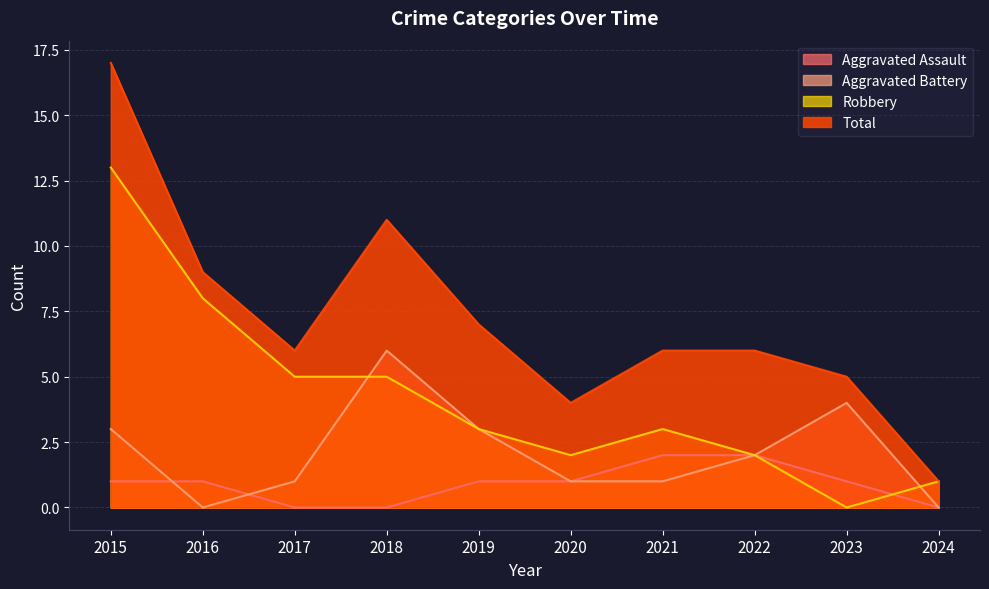

Reading right to left, list all the values displayed in this chart.

Aggravated Assault: 2024=0	2023=1	2022=2	2021=2	2020=1	2019=1	2018=0	2017=0	2016=1	2015=1
Aggravated Battery: 2024=0	2023=4	2022=2	2021=1	2020=1	2019=3	2018=6	2017=1	2016=0	2015=3
Robbery: 2024=1	2023=0	2022=2	2021=3	2020=2	2019=3	2018=5	2017=5	2016=8	2015=13
Total: 2024=1	2023=5	2022=6	2021=6	2020=4	2019=7	2018=11	2017=6	2016=9	2015=17